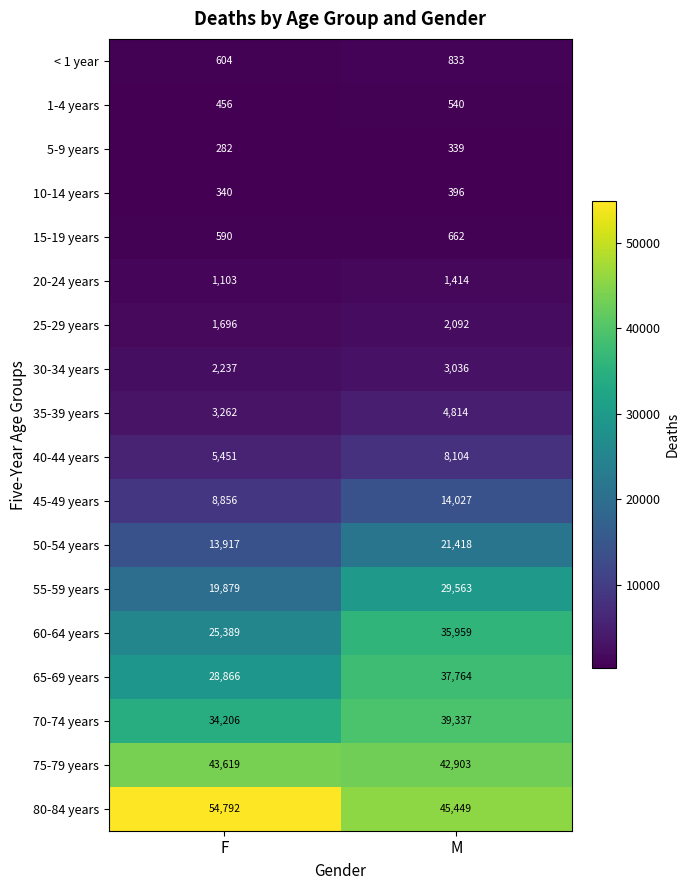

What is the sum of all 10-14 years values?

736